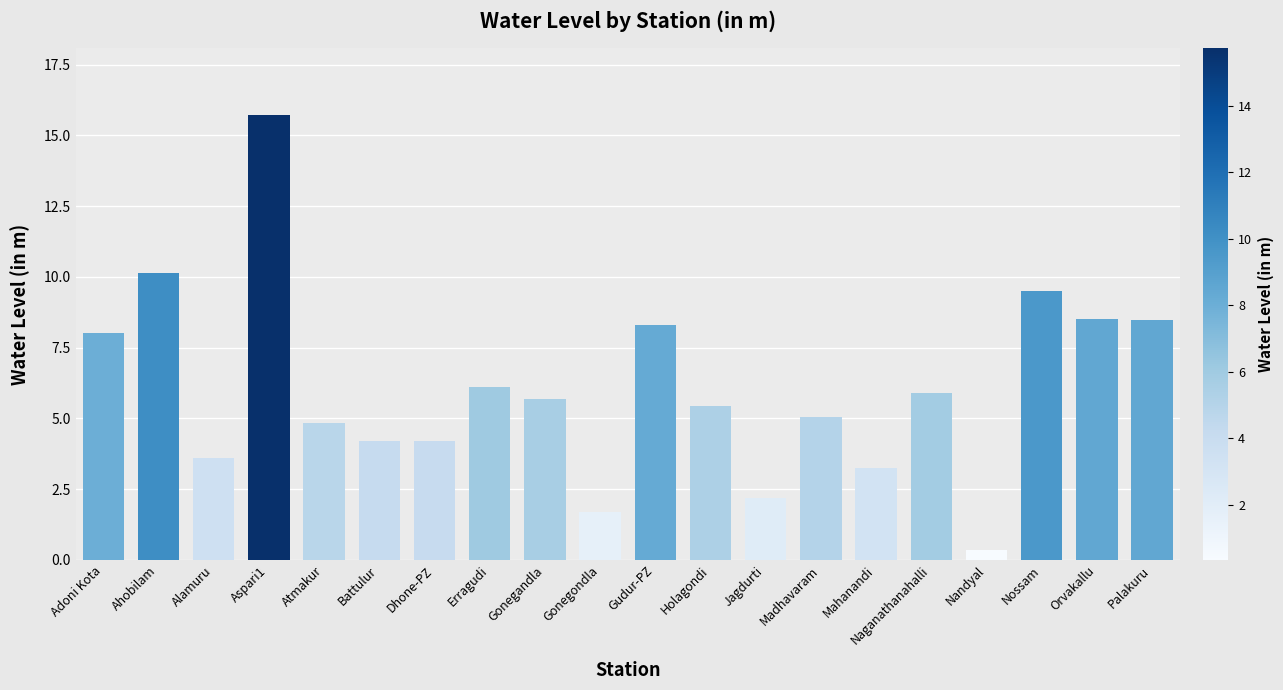

What is the value of the 9th bar from the left?

5.7